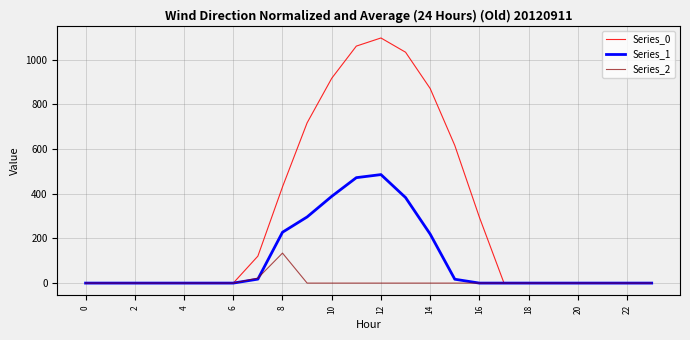

Which series has the widest spread of values?

Series_0